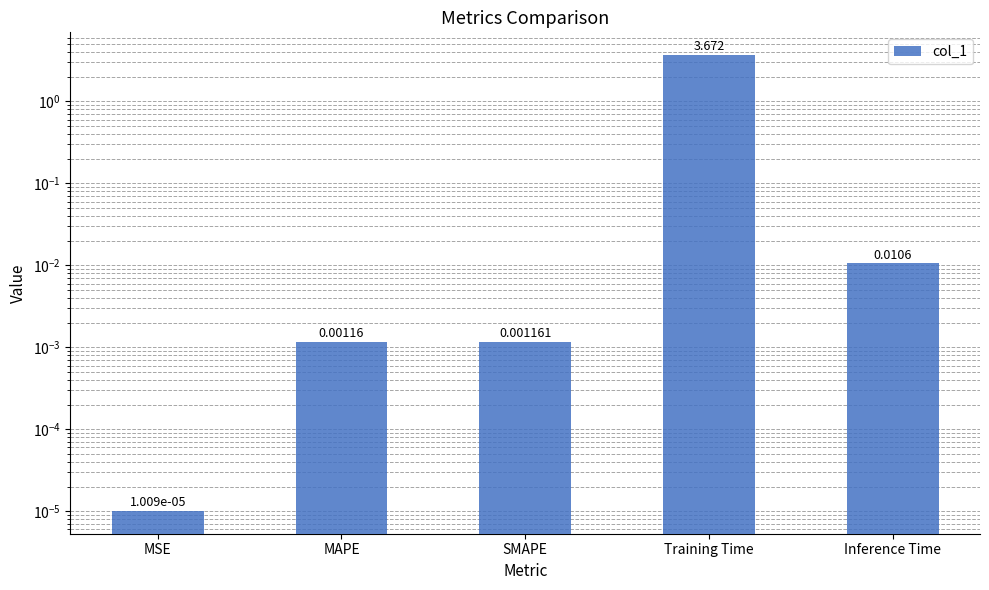

Rank the categories by value from lowest to highest.

MSE, MAPE, SMAPE, Inference Time, Training Time